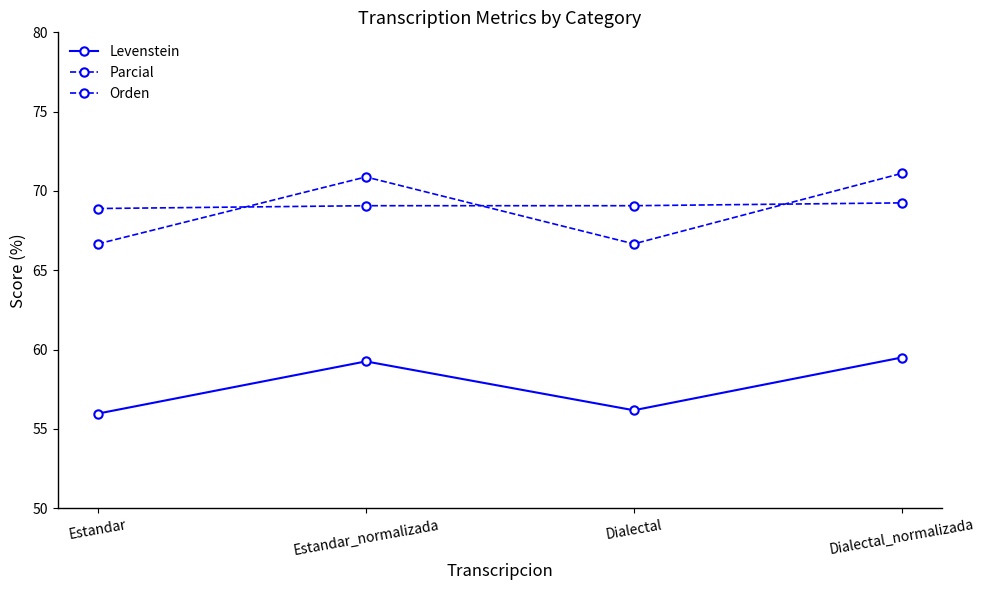

What is the label of the 1st point from the right?

Dialectal_normalizada